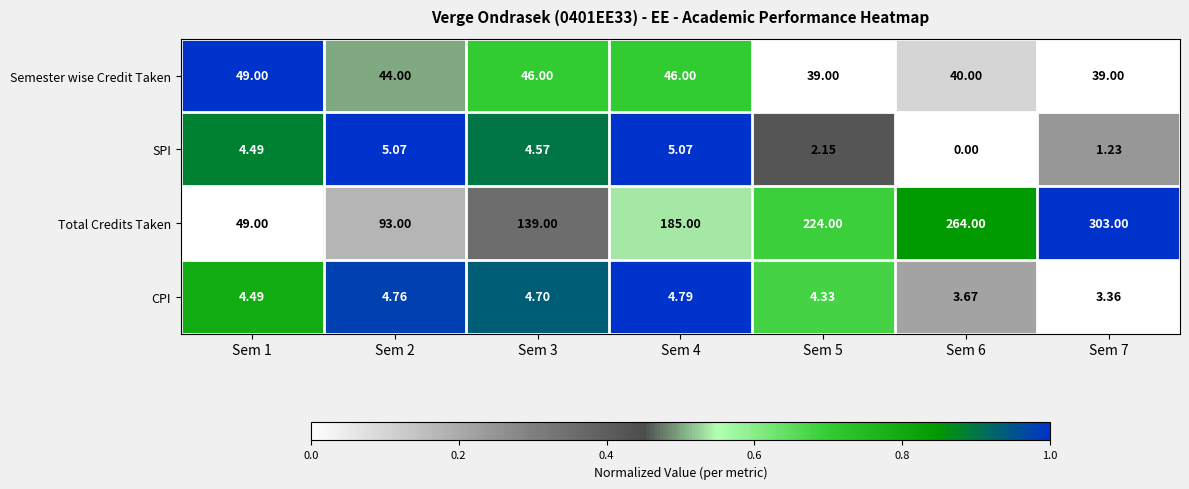

At which category is the sum across all series the highest?

Sem 7